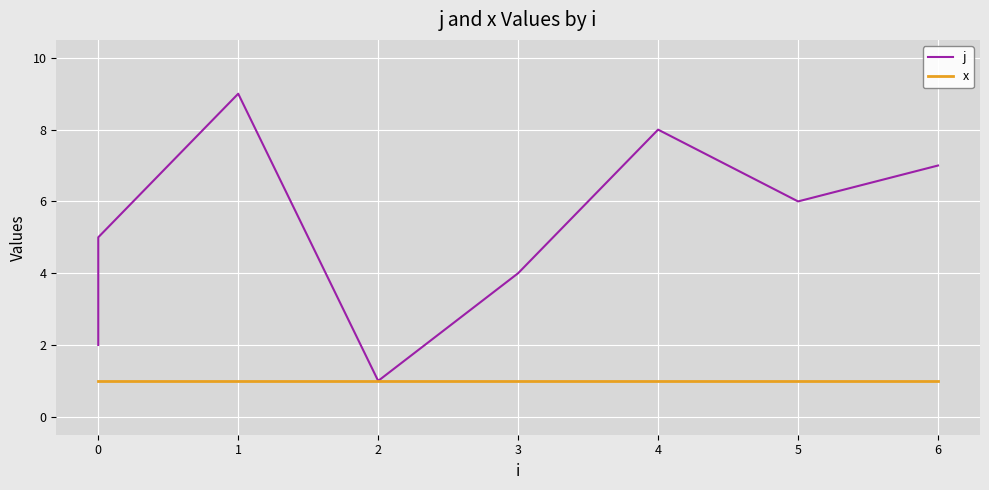

Which has a higher value, 1 or 4?

1